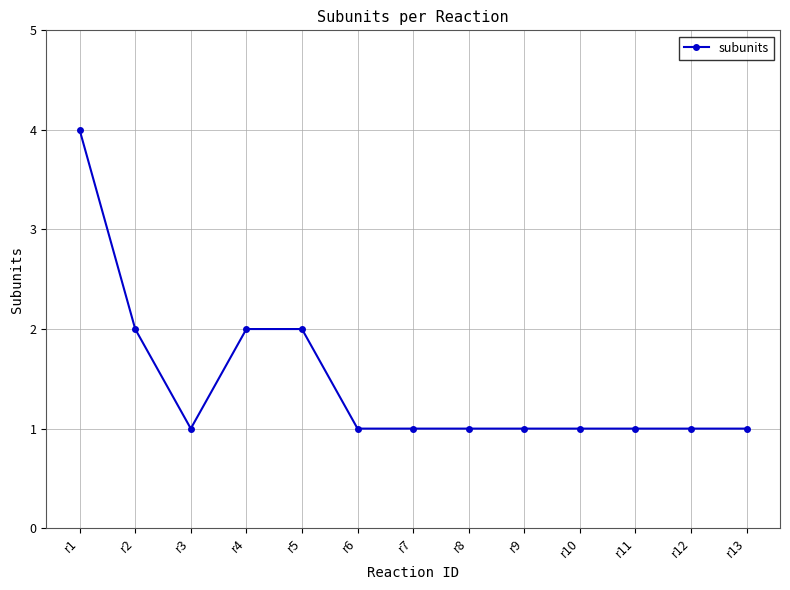

Which category has the highest value across all series?

r1